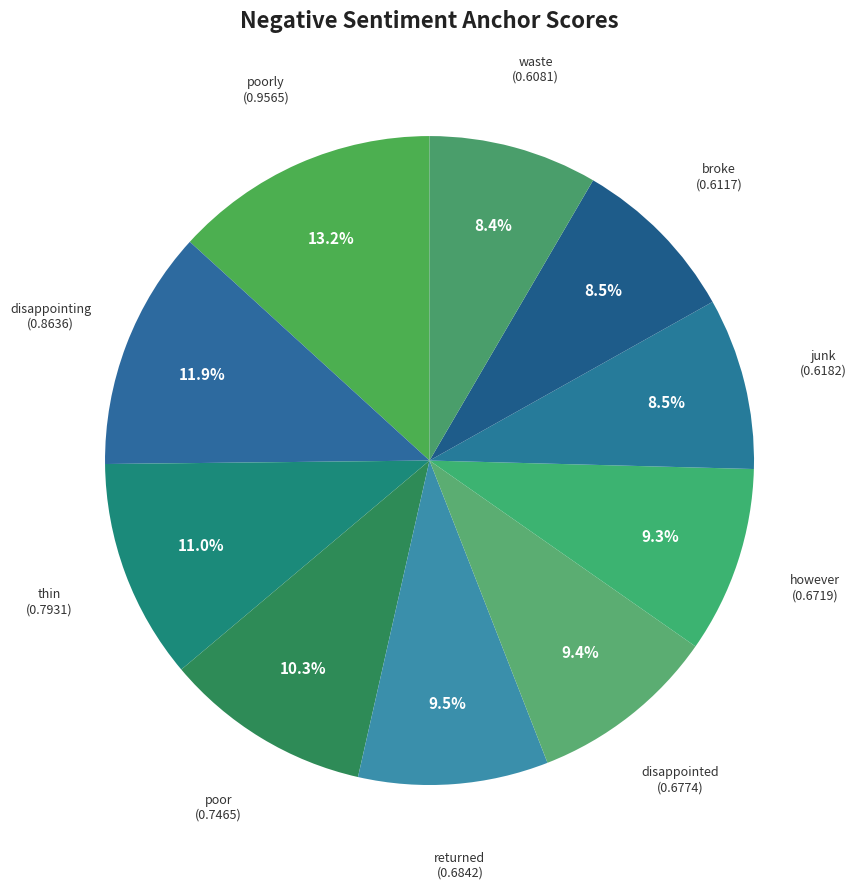

True or false: disappointing accounts for 5% of the total.

False